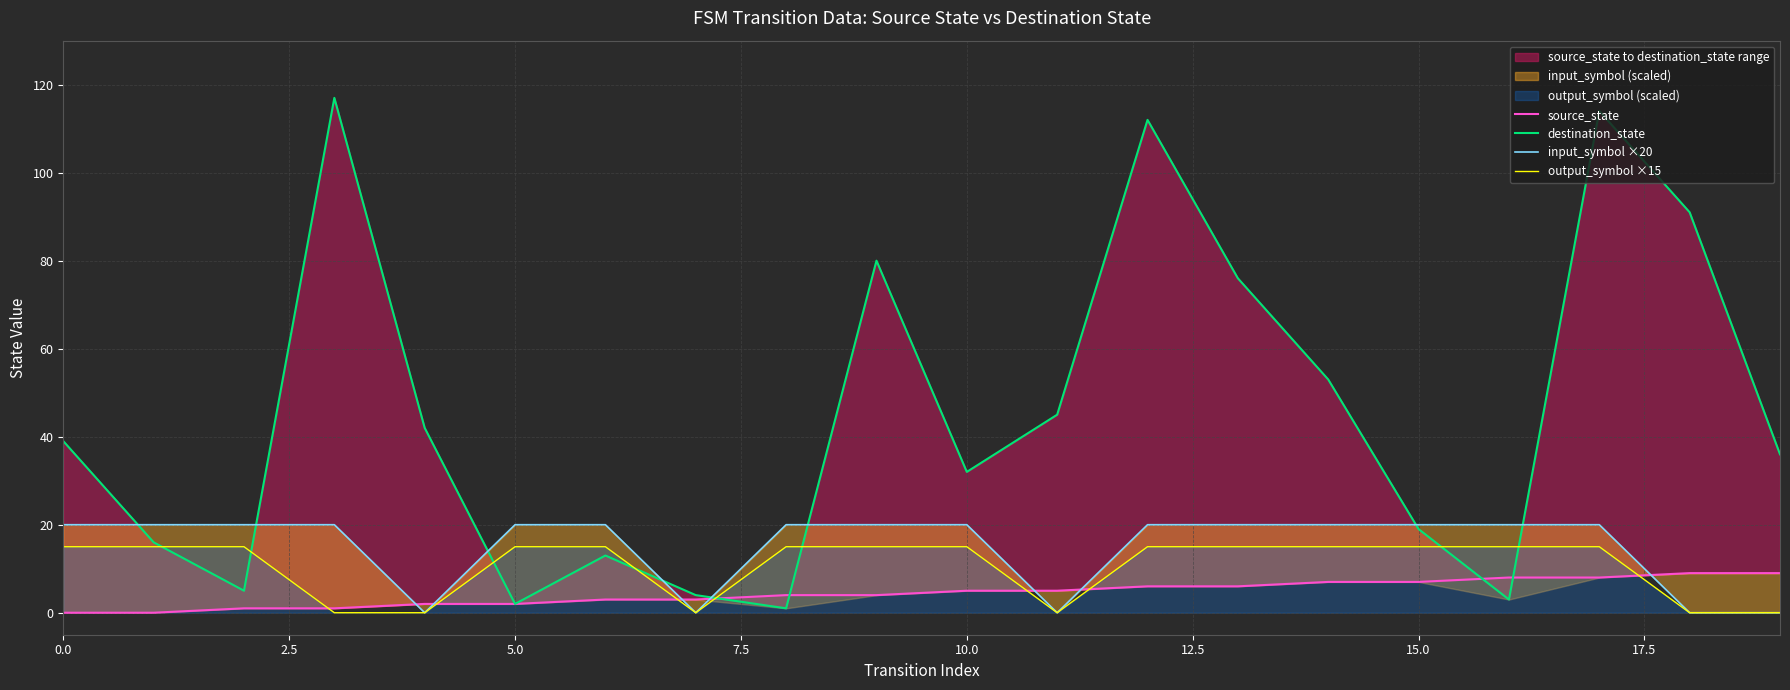

Which series changed the most between 10 and 14?

destination_state